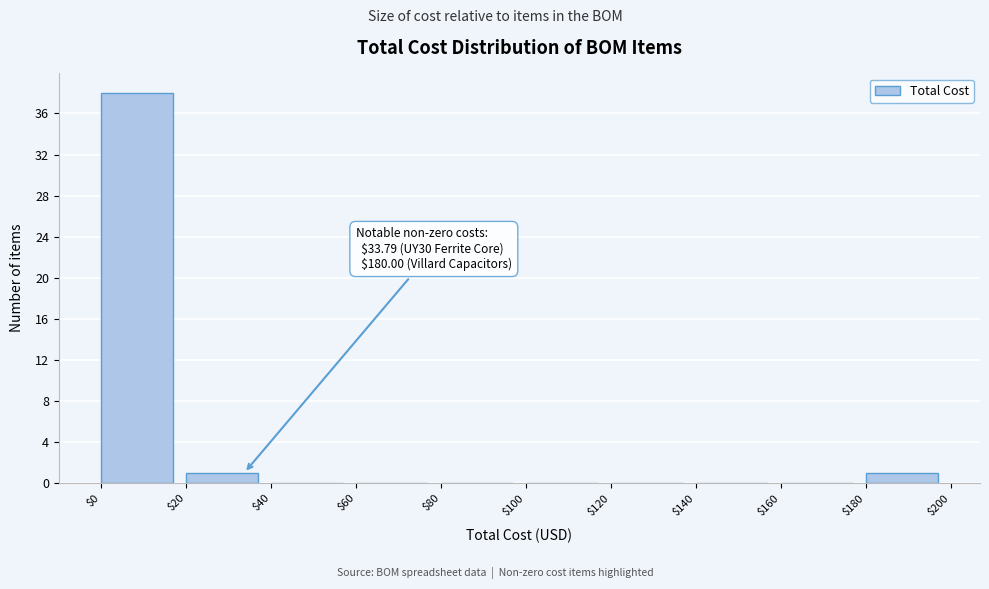

Which range on the x-axis has the tallest bar?

$0 to $20